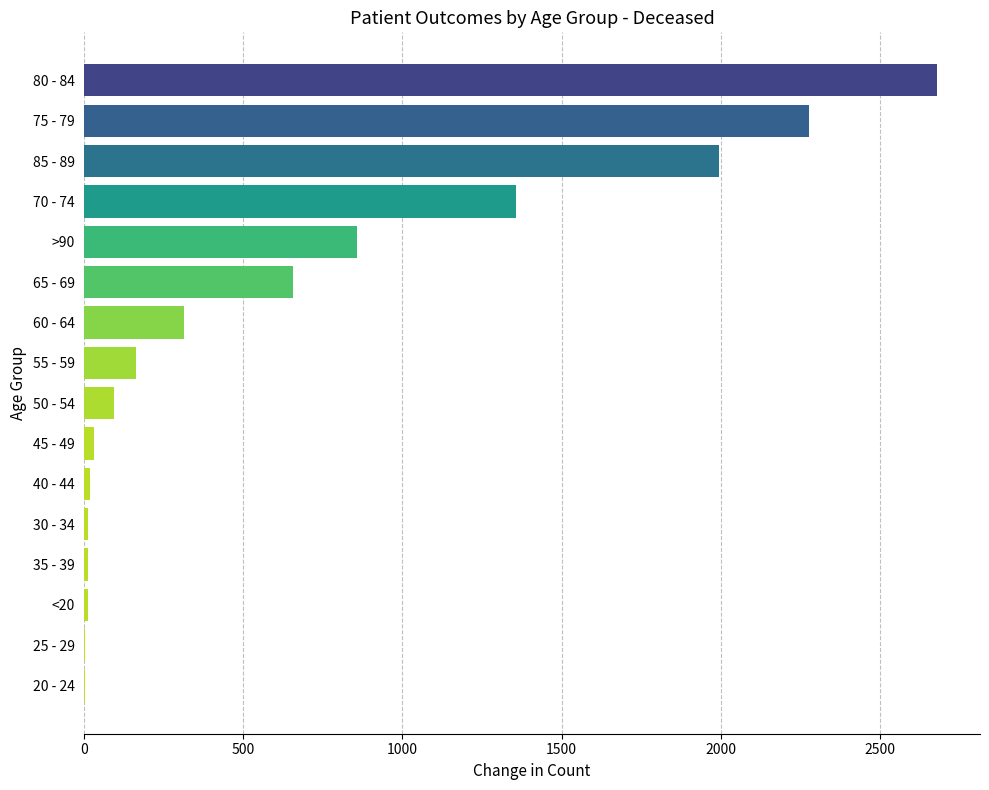

Which category has the highest value across all series?

80 - 84